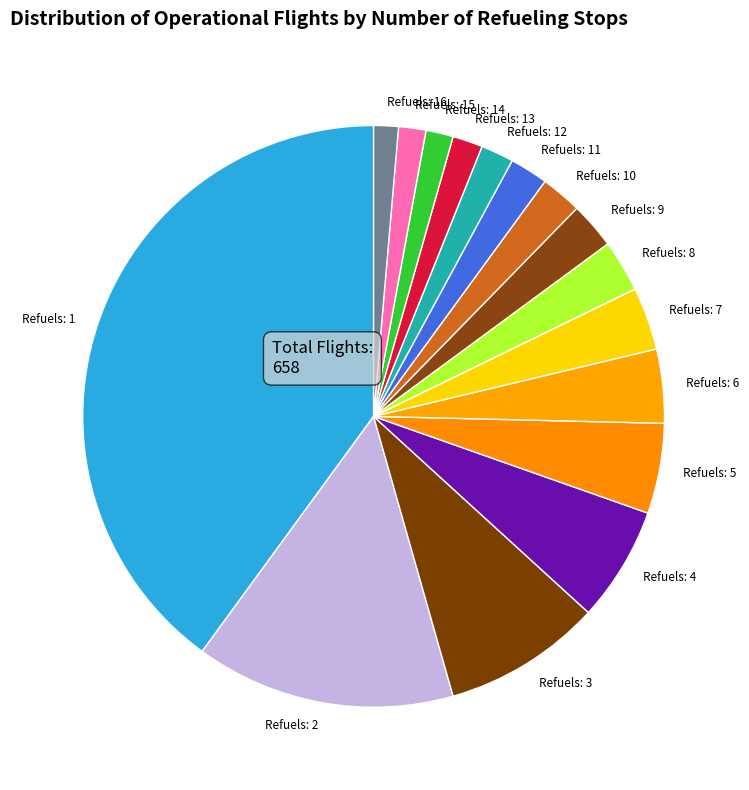

Does Refuels: 1 account for over 50% of the chart?

No